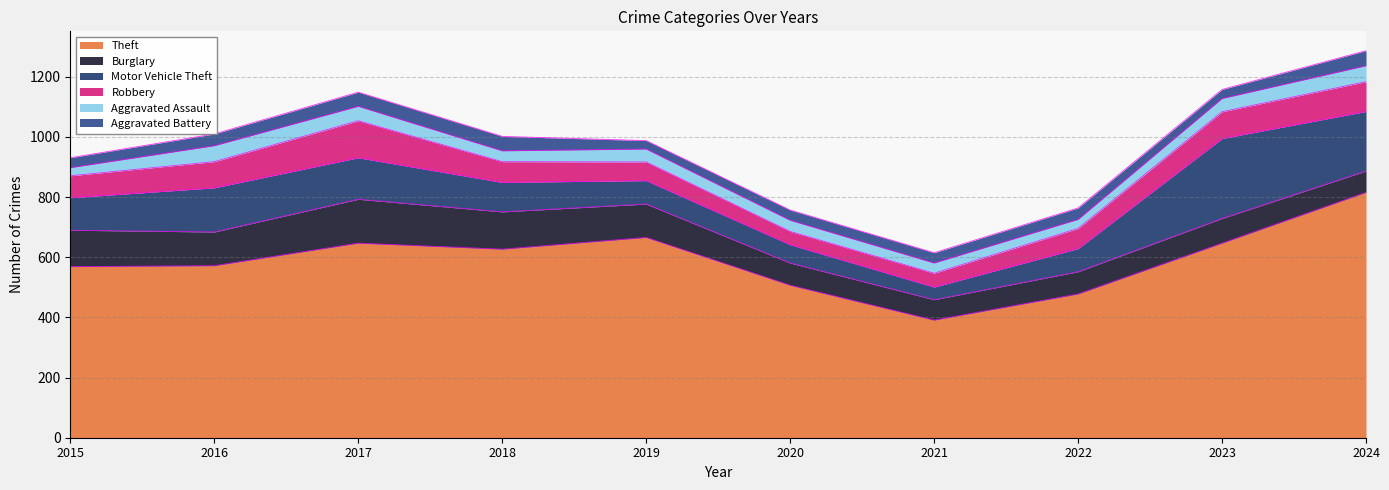

True or false: Aggravated Assault and Burglary cross at least once.

False